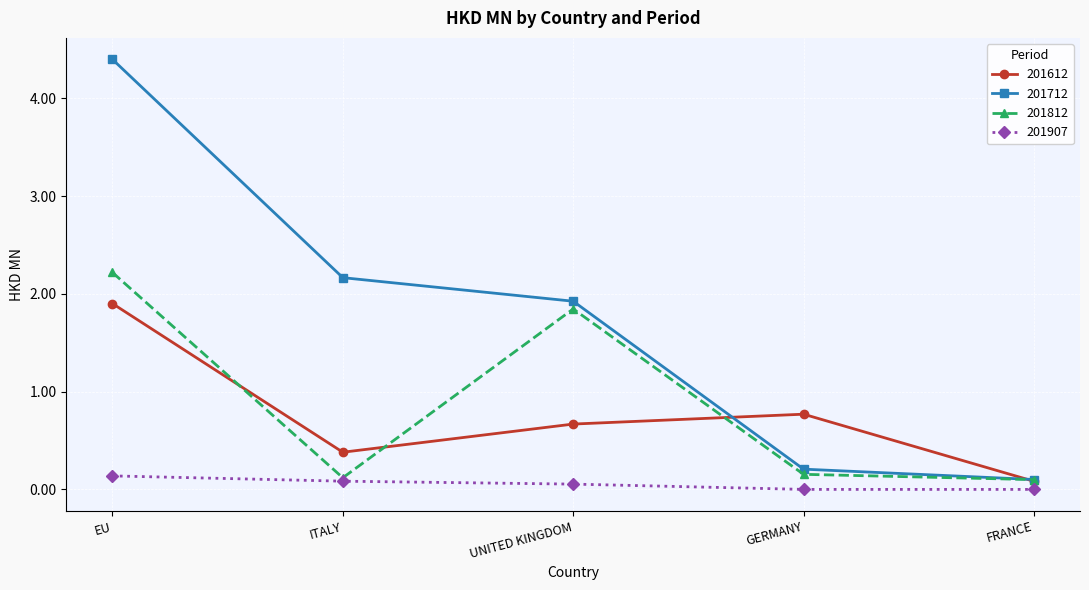

What position from the left is GERMANY?

4